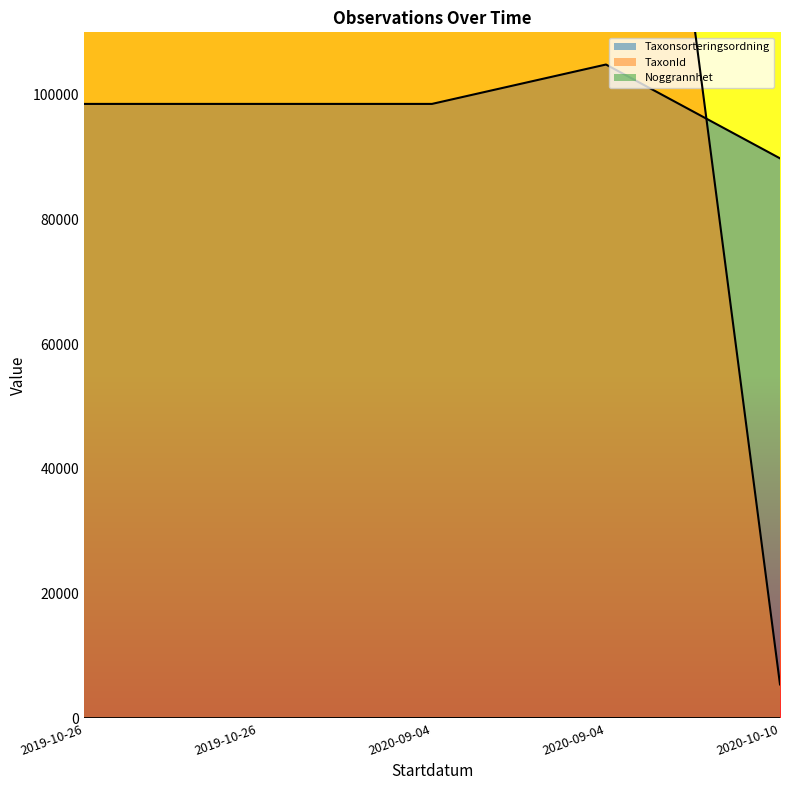

The TaxonId series shows 7125 at 2020-10-10. True or false?

False